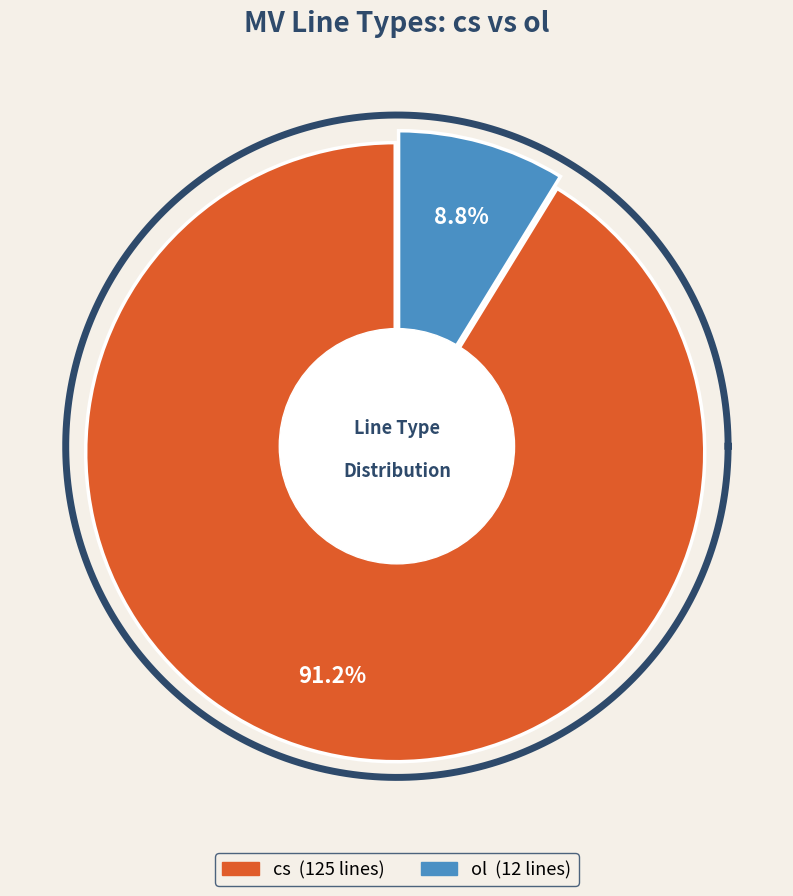

What is the ratio of the value at cs to the value at ol?

10.4